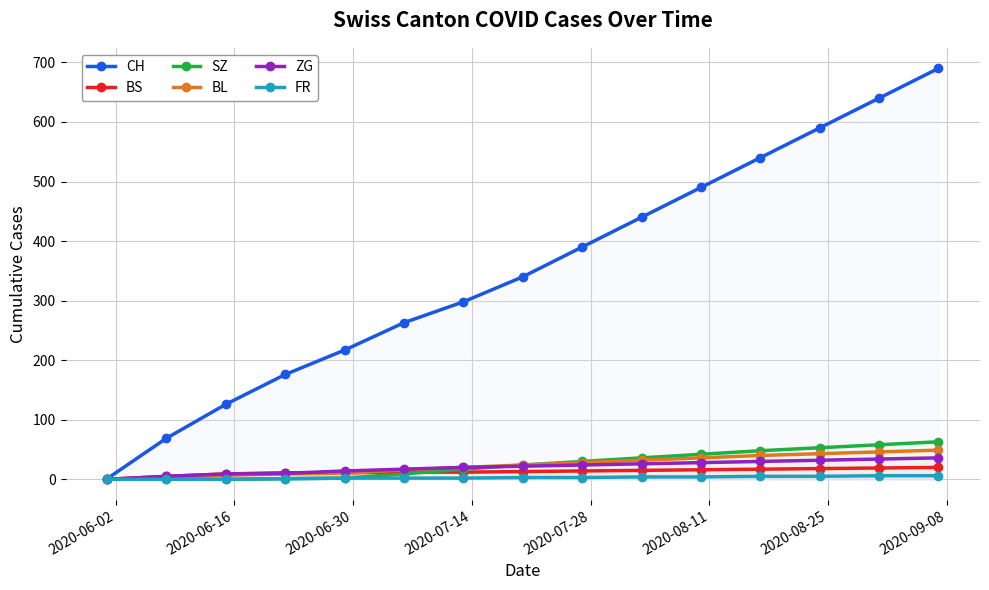

Which series has the widest spread of values?

CH